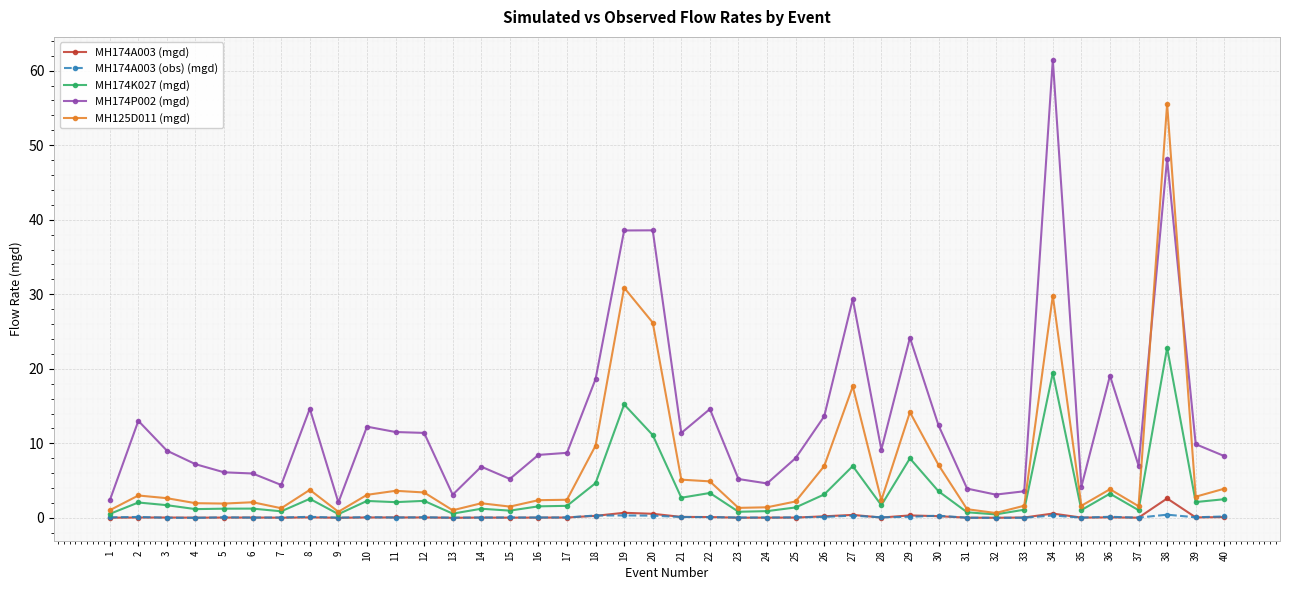

How many intersections are there between MH174P002 (mgd) and MH125D011 (mgd)?

2